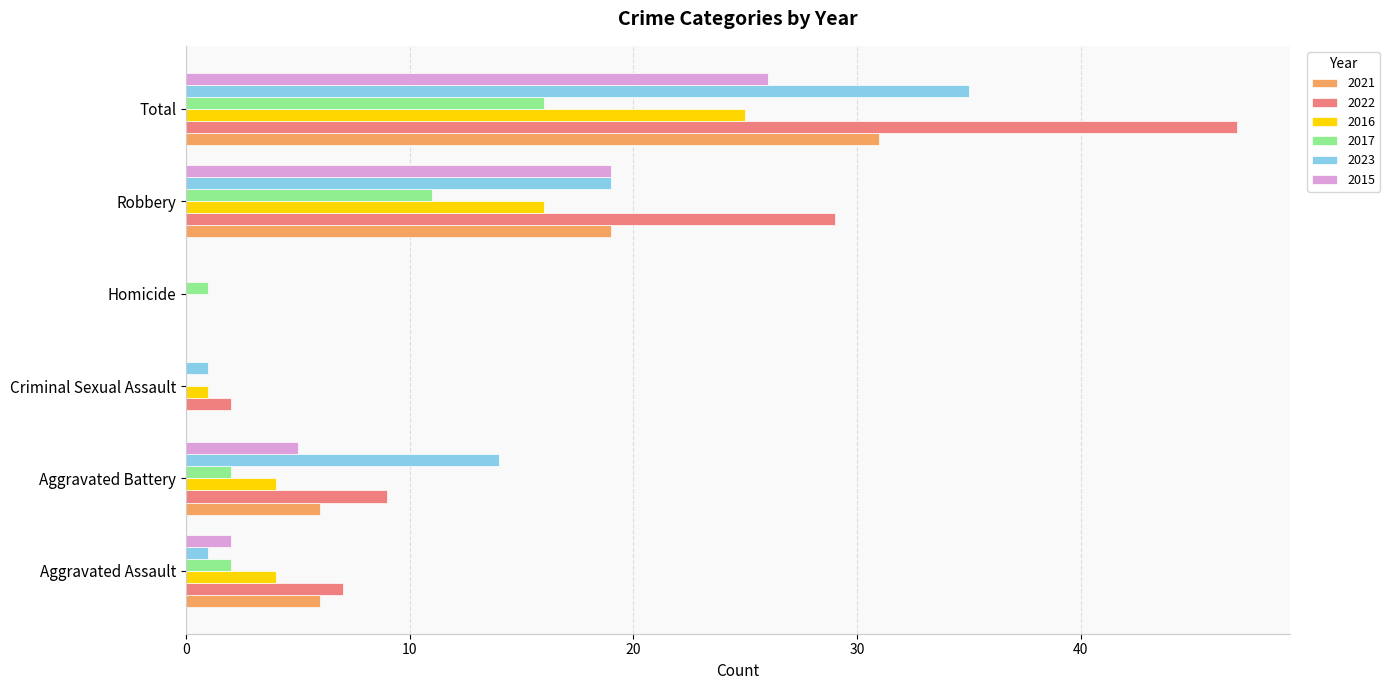

What is the sum of all 2015 values?

52